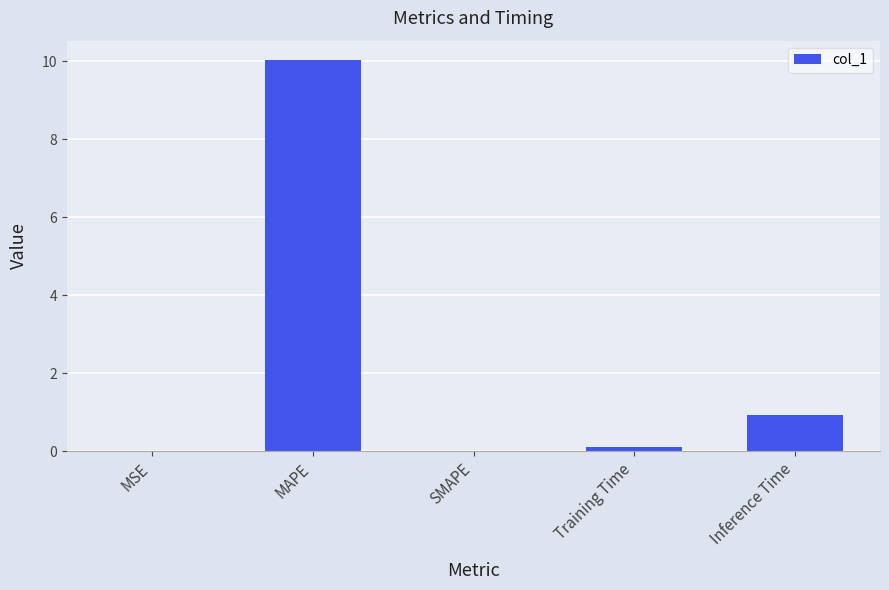

Is it true that the value at Training Time is 0.1?

True